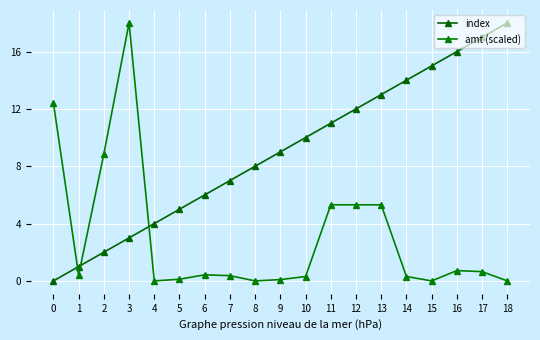

Which category has the lowest value in the amt (scaled) series?

4